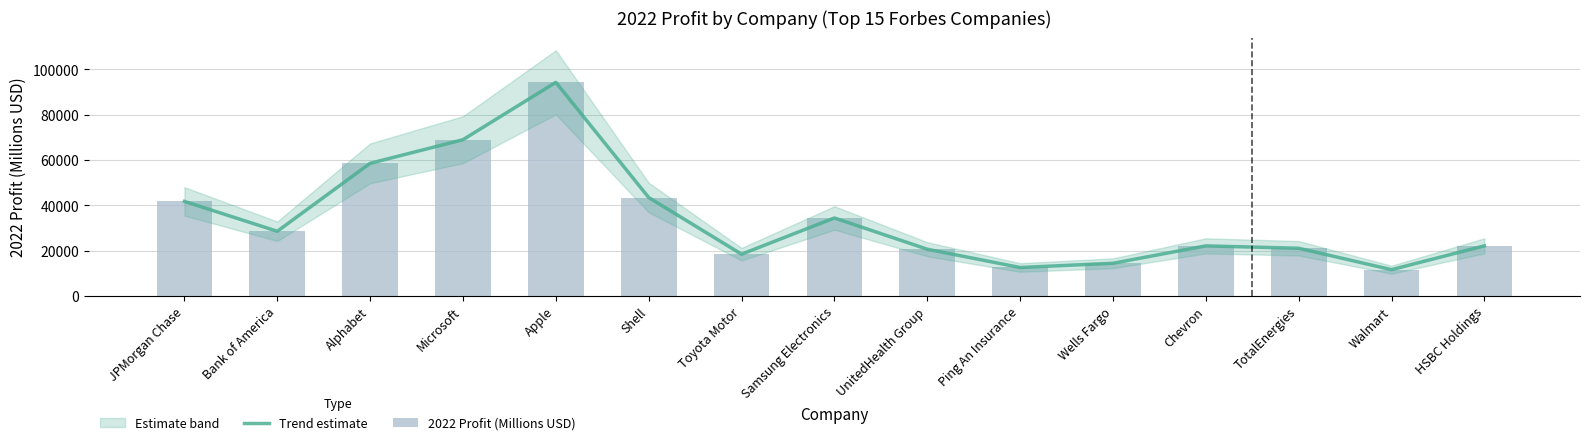

What is the maximum value for 2022 Profit (Millions USD)?

94320